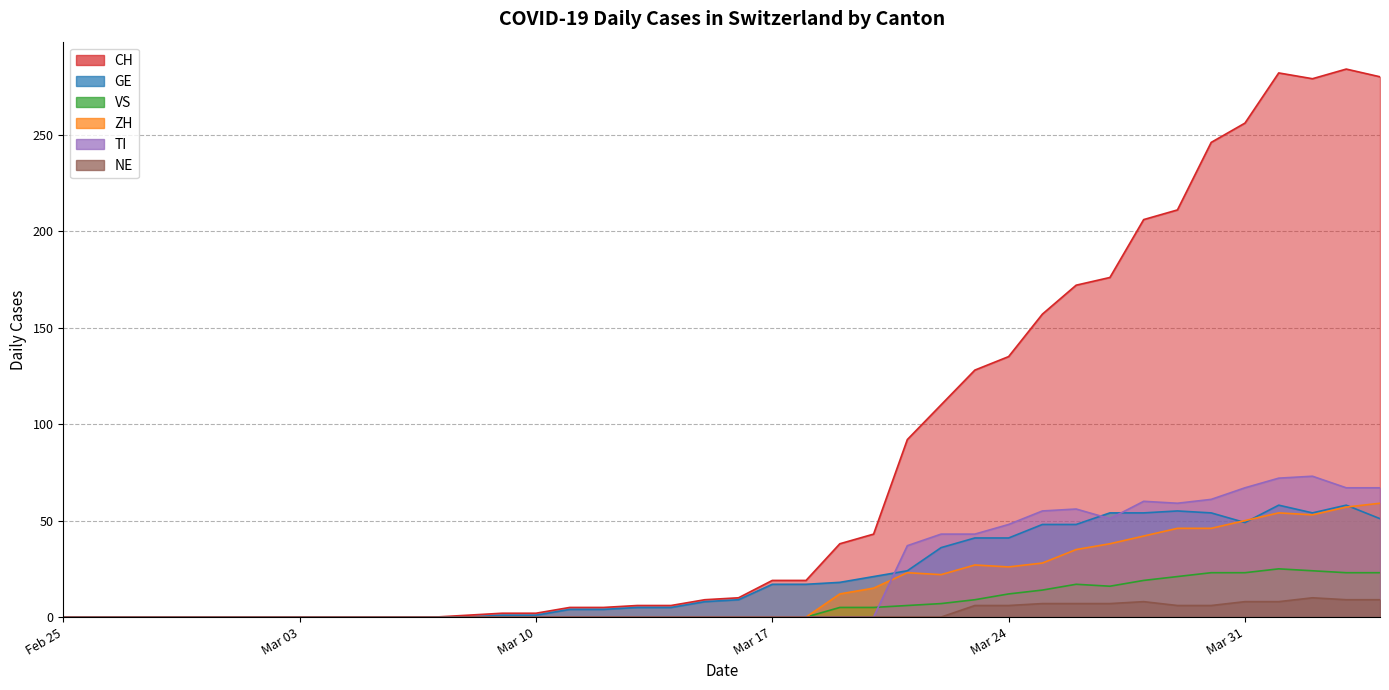

List the series in order of their peak value, highest first.

CH, TI, ZH, GE, VS, NE